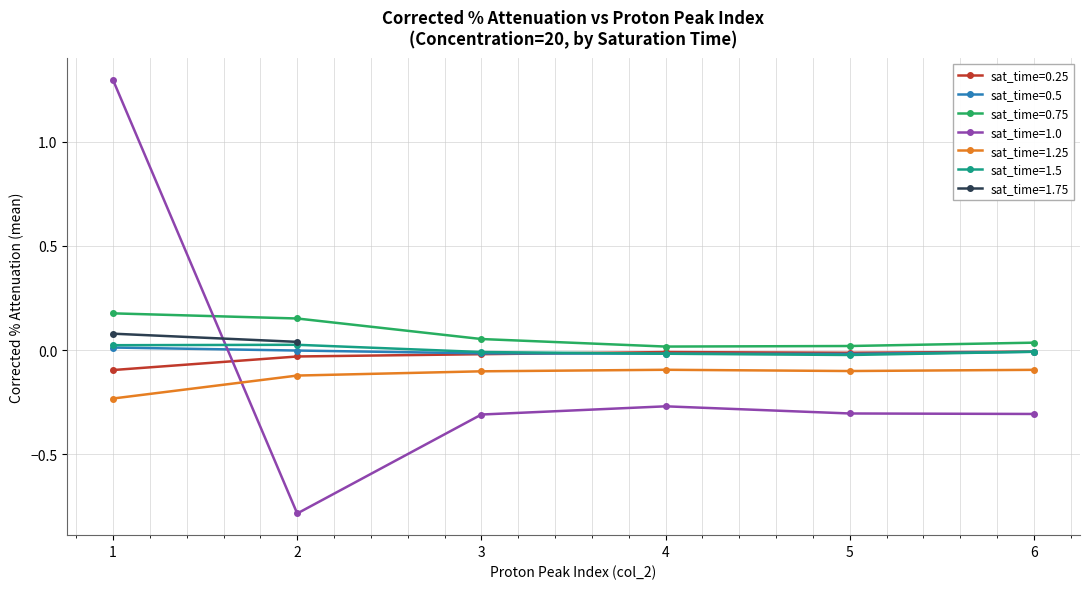

What value does the corr_%_attenuation (mean) series have at 6?

-0.3